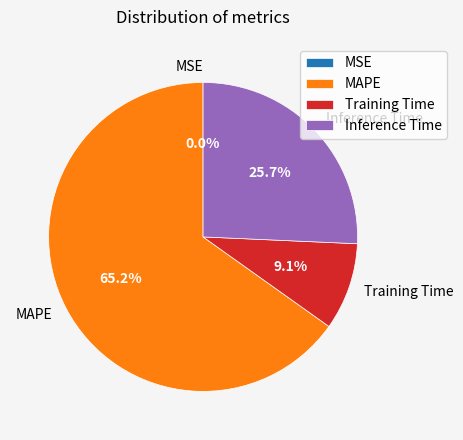

To the nearest percent, what is the difference between the largest and smallest slice percentages?

65%